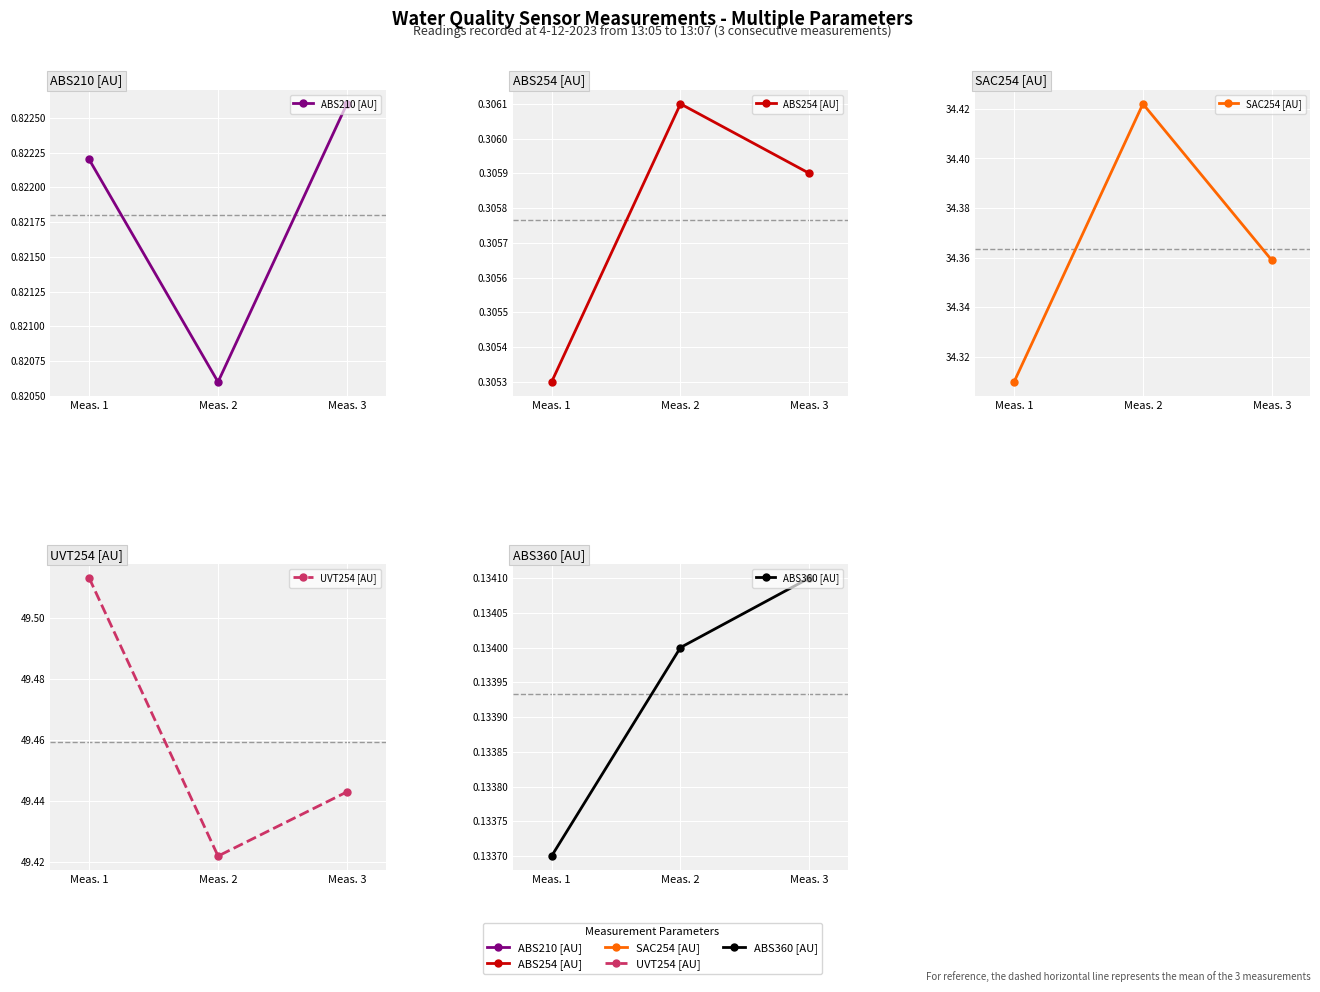

What is the sum of all UVT254 [AU] values?

148.4